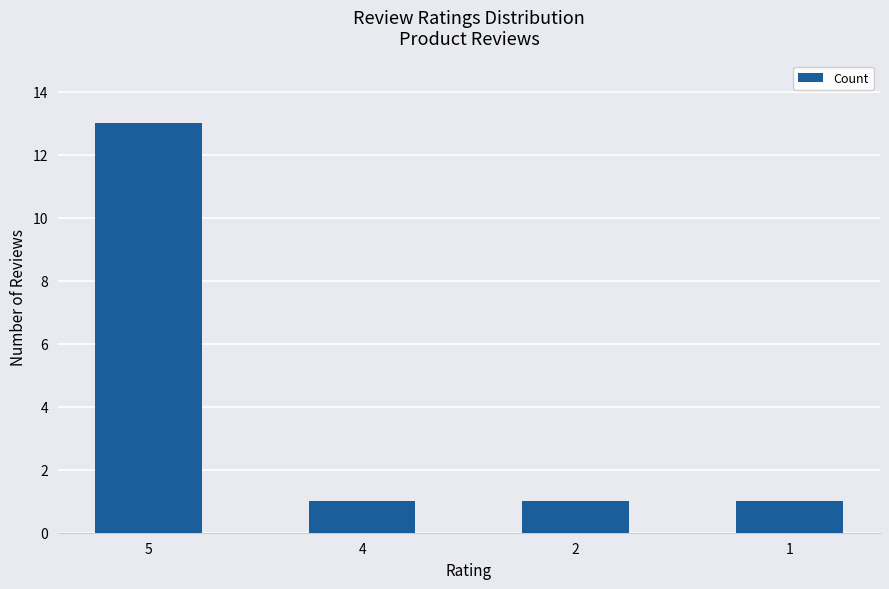

What is the ratio of the value at 2 to the value at 4?

1.0